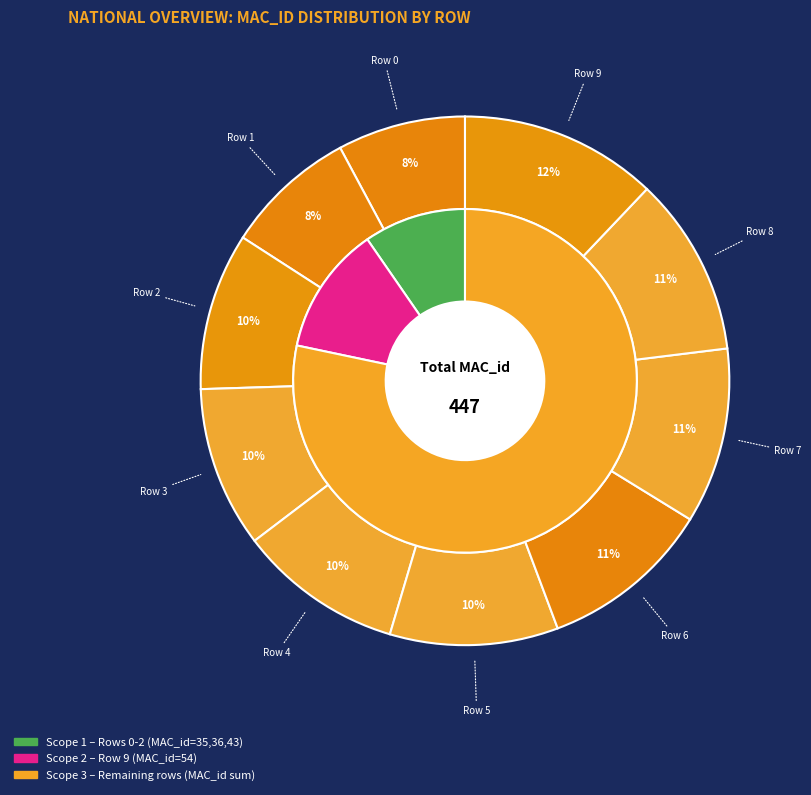

Which slice is the largest?

Row 9